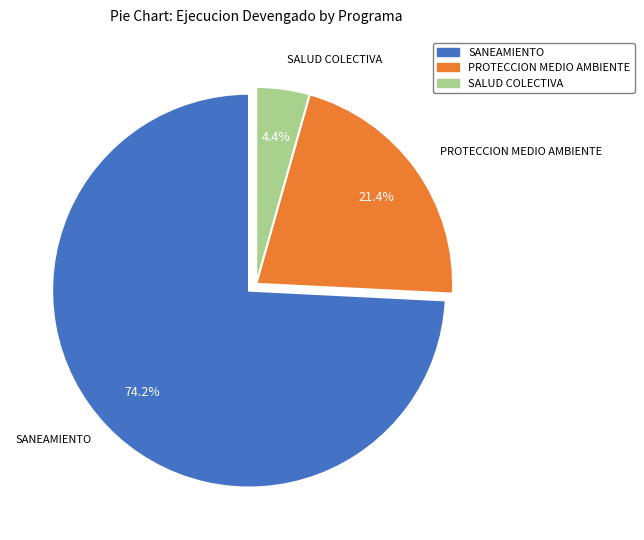

Is there any slice that represents more than half of the pie?

Yes